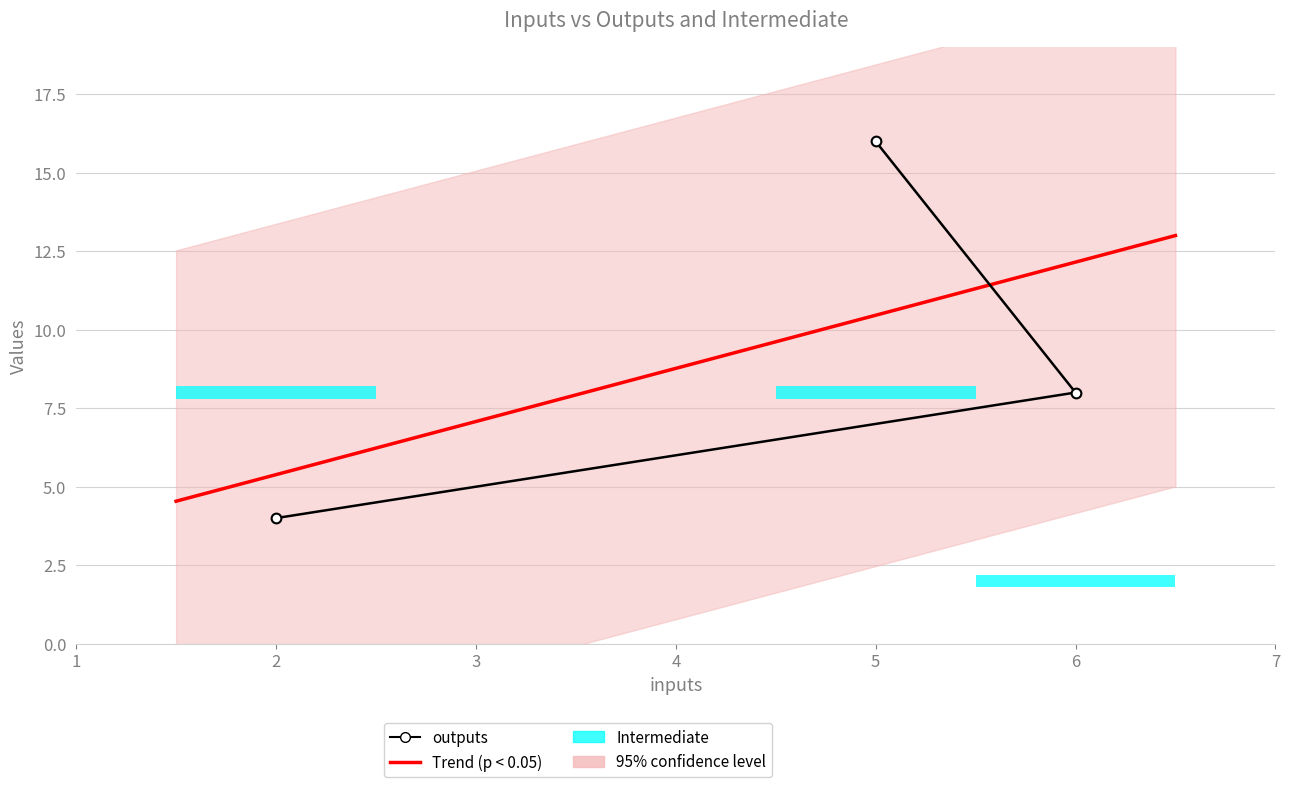

How many values are between 4 and 16?

3